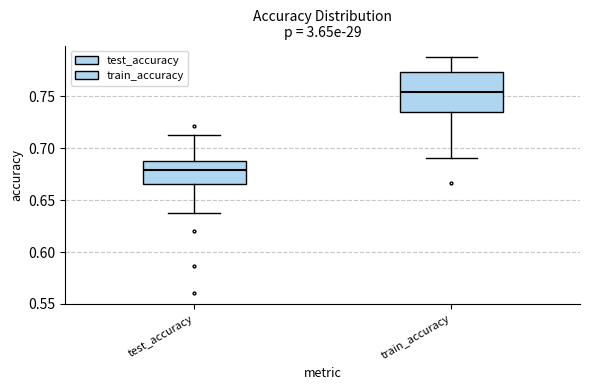

Where does the upper whisker of the box for test_accuracy end on the y-axis? The values are not printed on the chart, so give them approximately, as read against the axis.

0.715